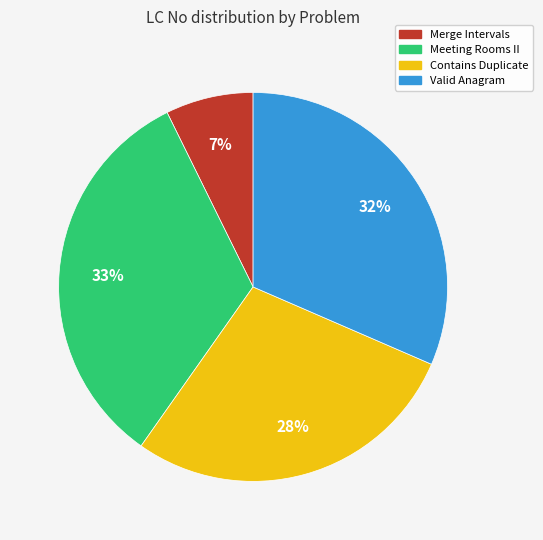

What is the largest slice in the pie chart?

Meeting Rooms II